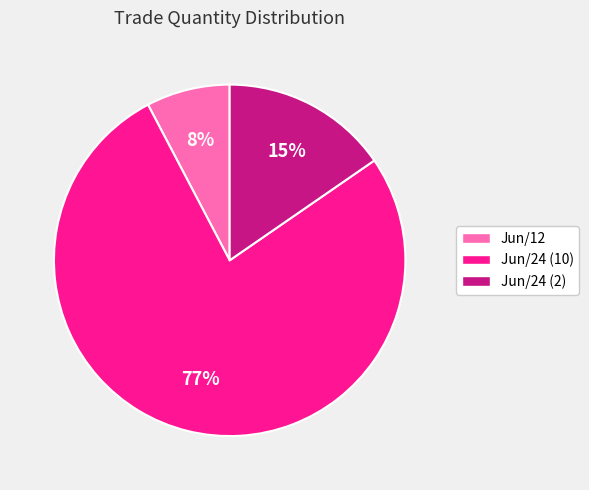

Is it true that Jun/24 (2) is 15% of the pie?

True